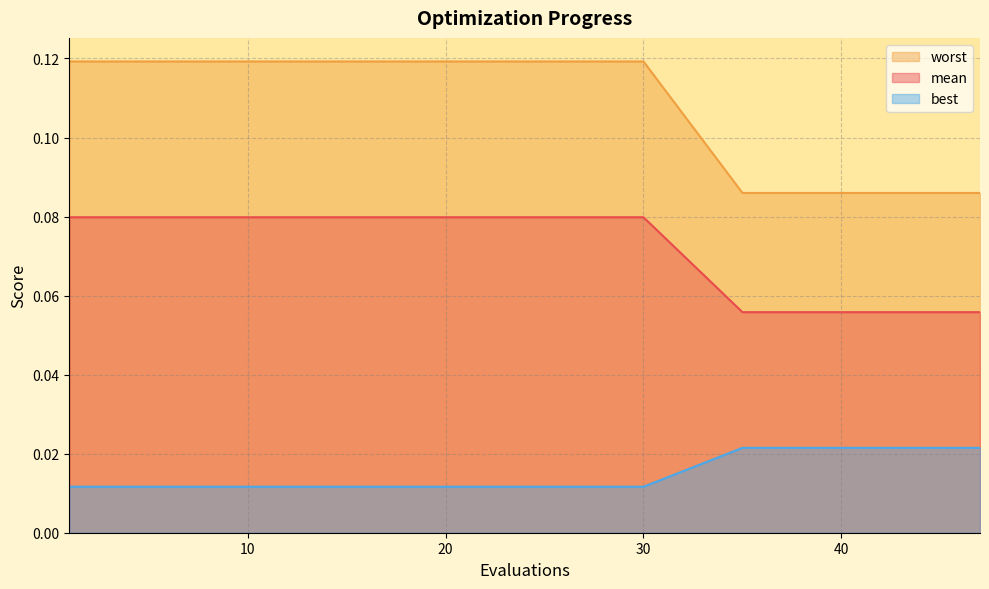

How many data points does each series have?

20